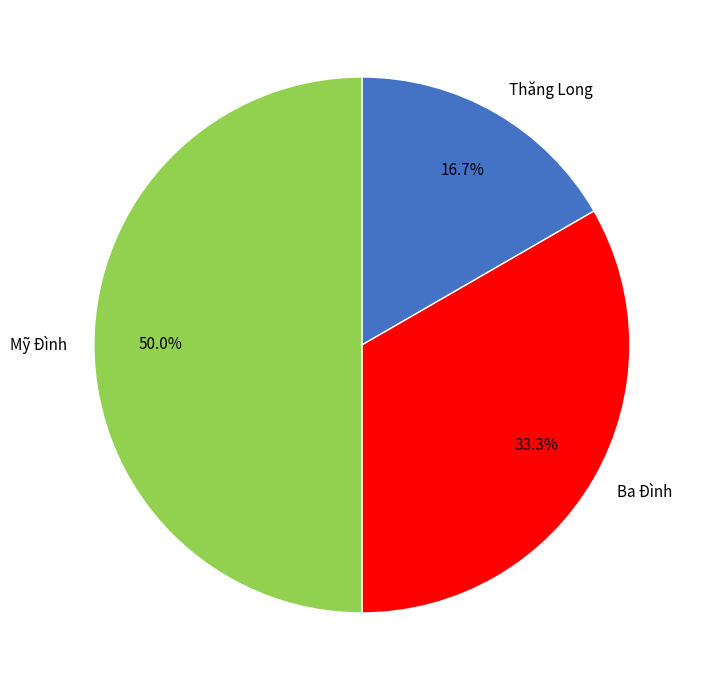

To the nearest percent, what is the difference between the Ba Đình and Mỹ Đình slice percentages?

17%